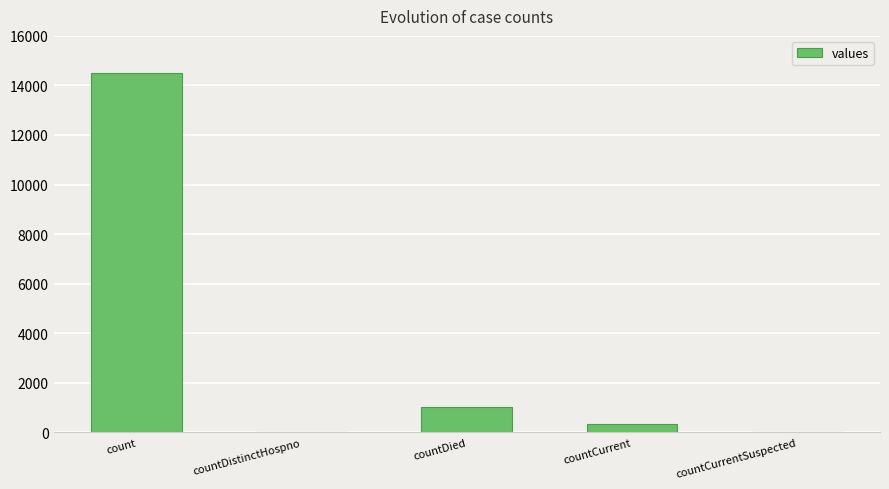

What is the change in value from countDistinctHospno to countCurrent?

+345